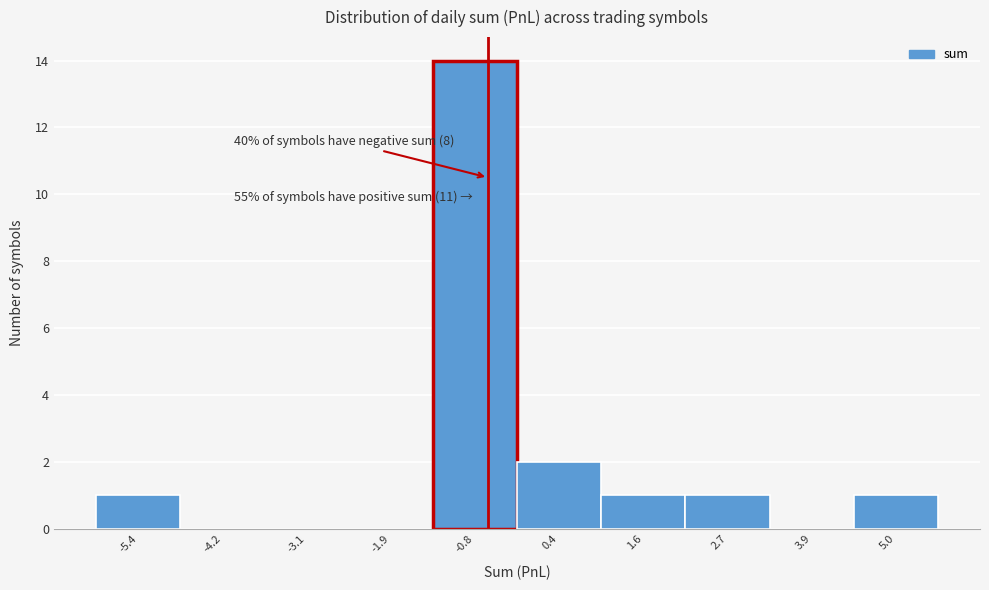

Reading right to left, extract all data points from this chart.

5.0=1	3.9=0	2.7=1	1.6=1	0.4=2	-0.8=14	-1.9=0	-3.1=0	-4.2=0	-5.4=1